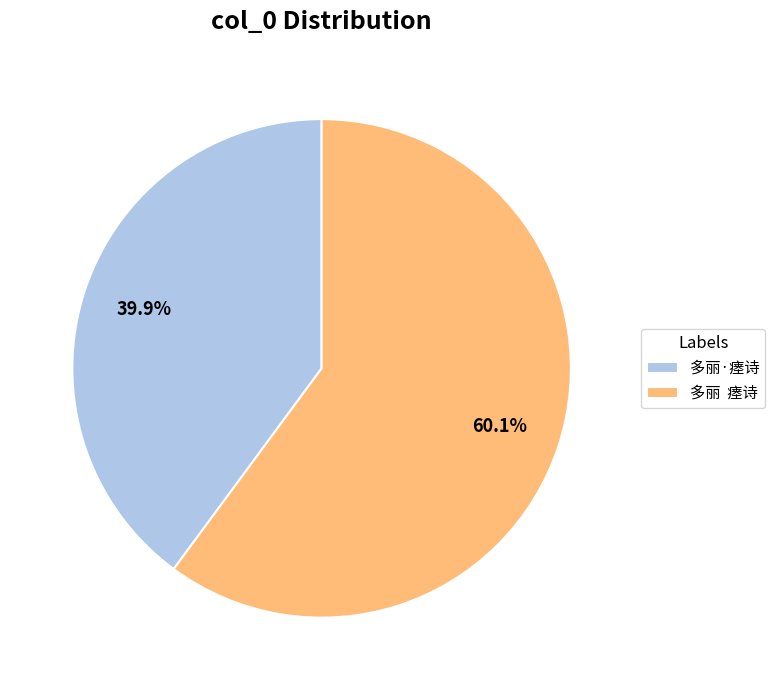

Count the number of slices in the pie.

2